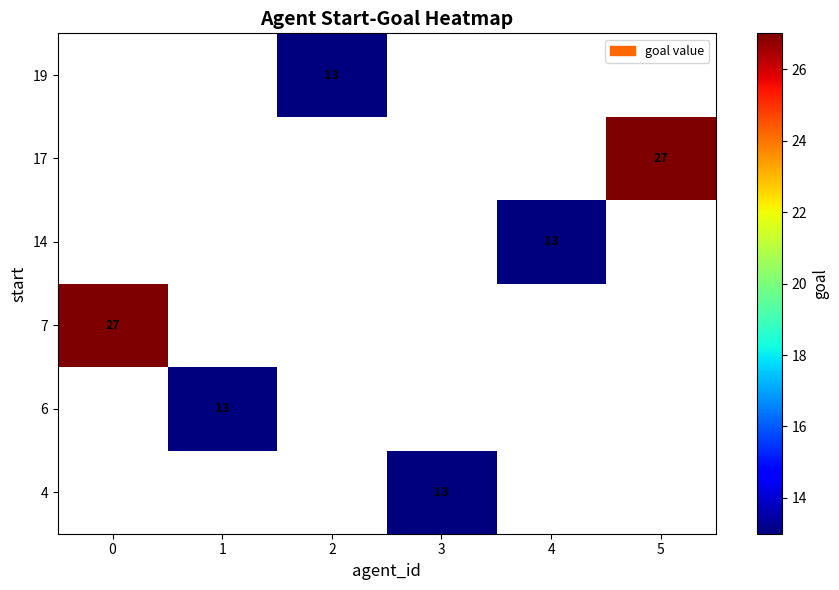

True or false: 14 has a value of 13 at 4.

True